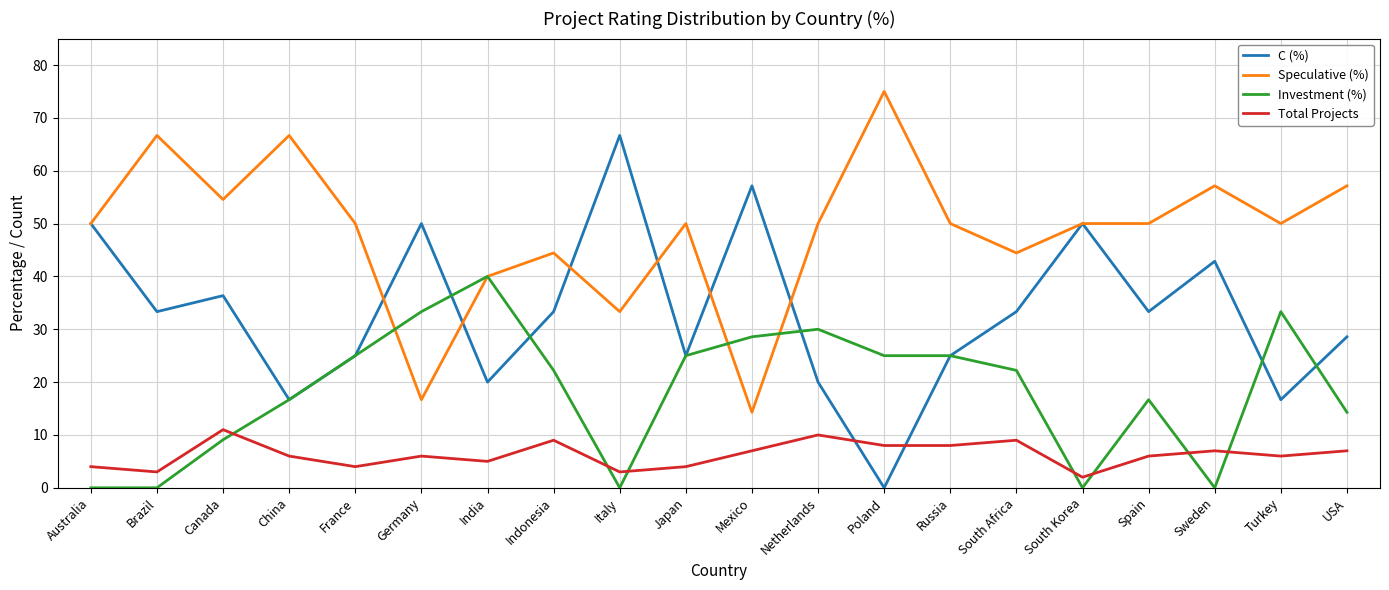

What is the total value across all series at Russia?

108.0